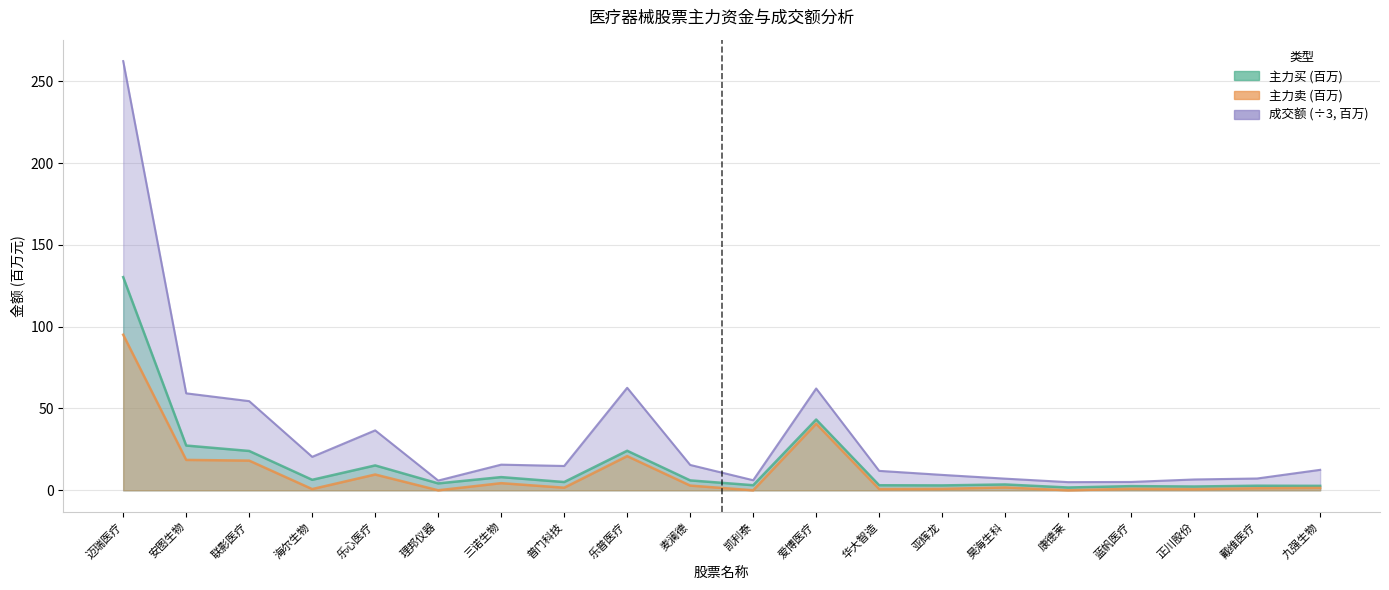

Where is 成交额 nearest to the value 133?

乐普医疗